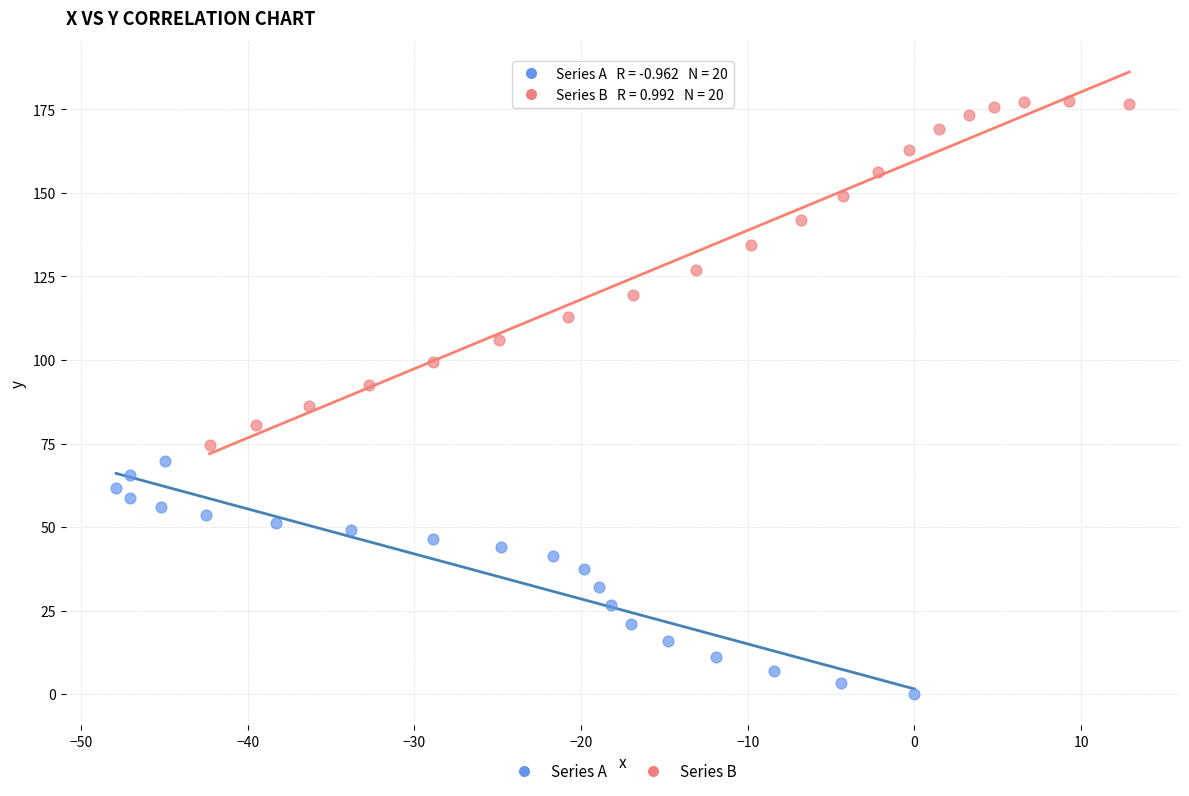

Which series has the widest spread of Y values?

Series B